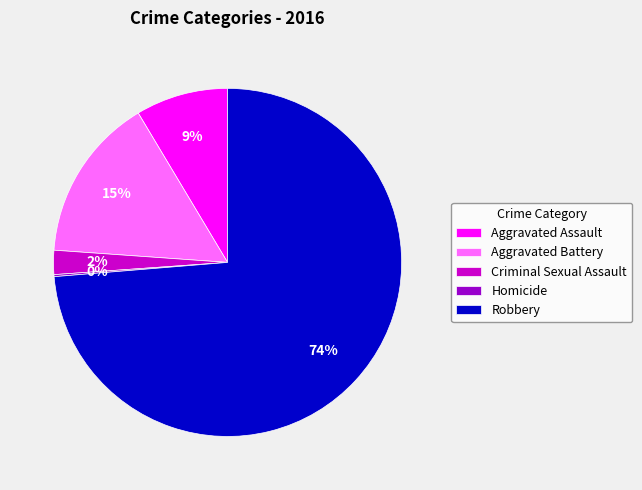

True or false: Aggravated Assault accounts for 9% of the total.

True